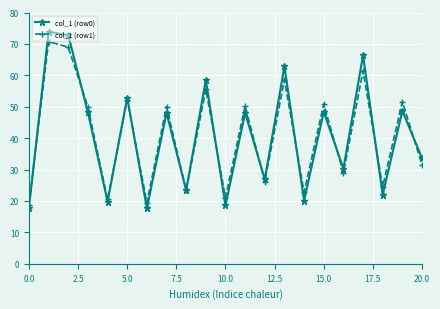

True or false: col_1 (row0) has more than 1 points higher than both neighbors.

True